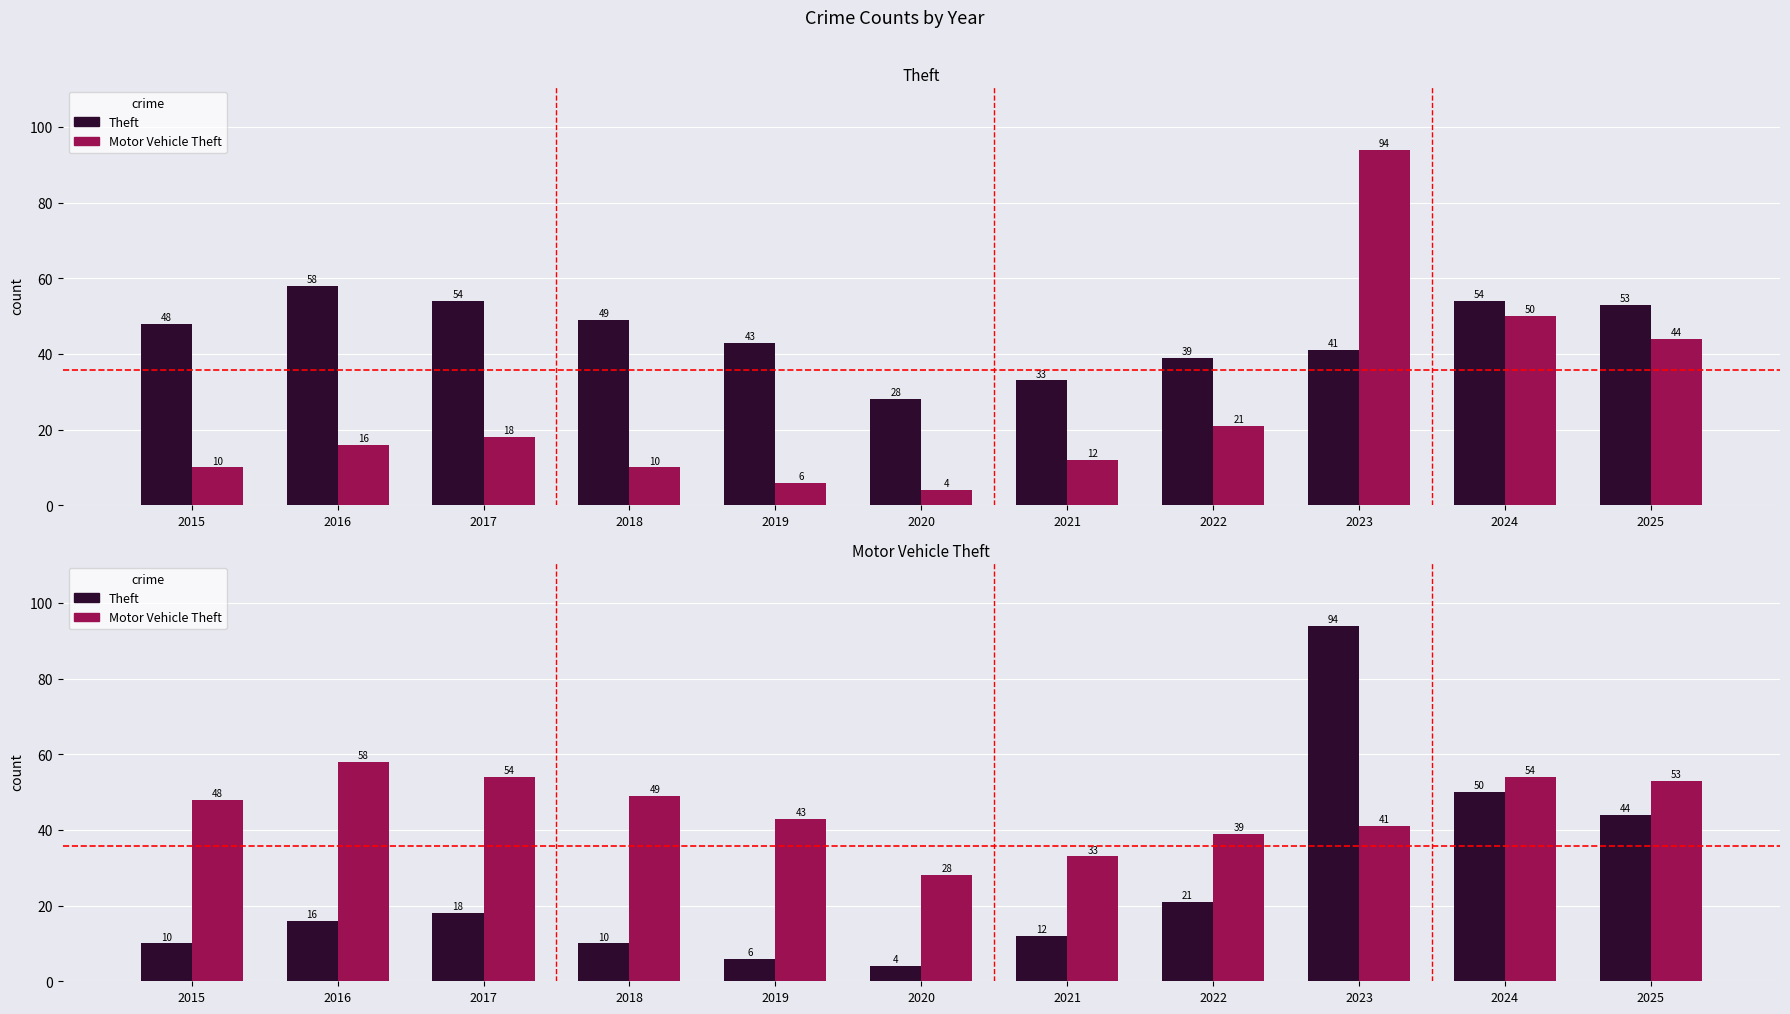

What is the difference between the Motor Vehicle Theft values at 2016 and 2020?

30